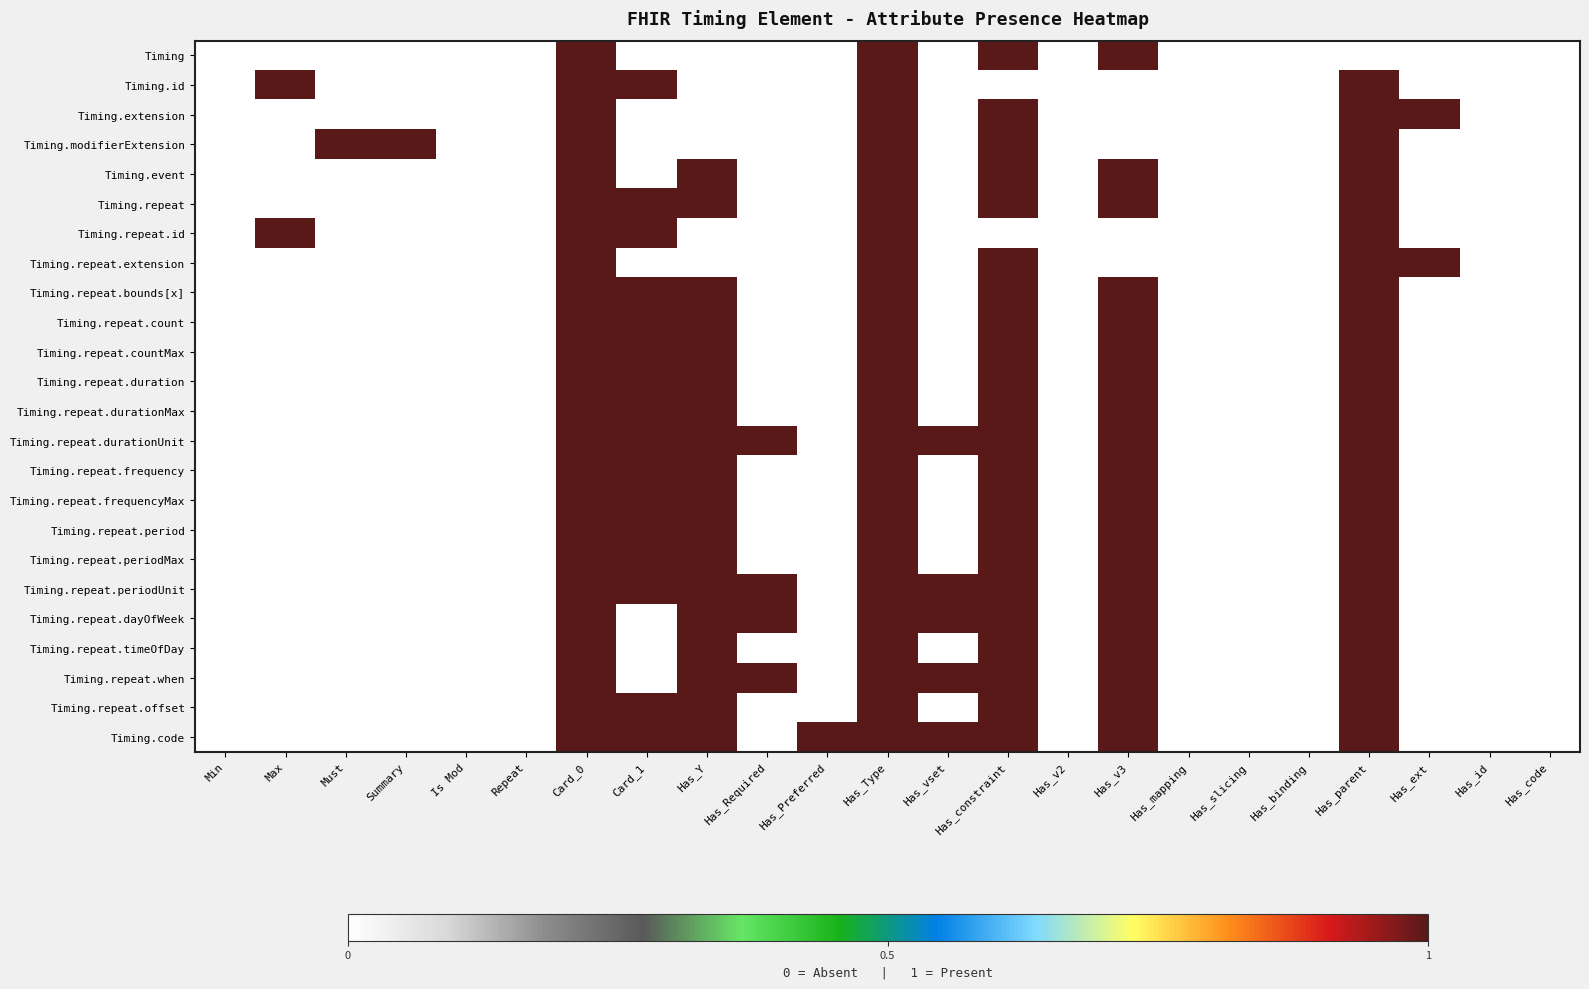

What is the maximum value shown in the chart?

1